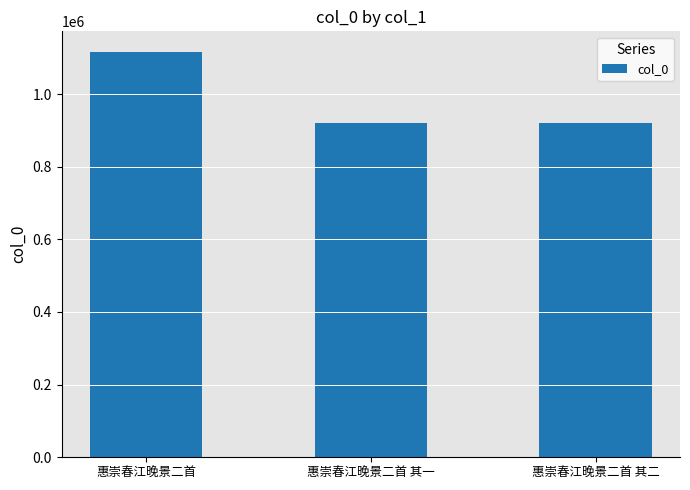

Read the value at 惠崇春江晚景二首 其一, to the nearest 50.

921500